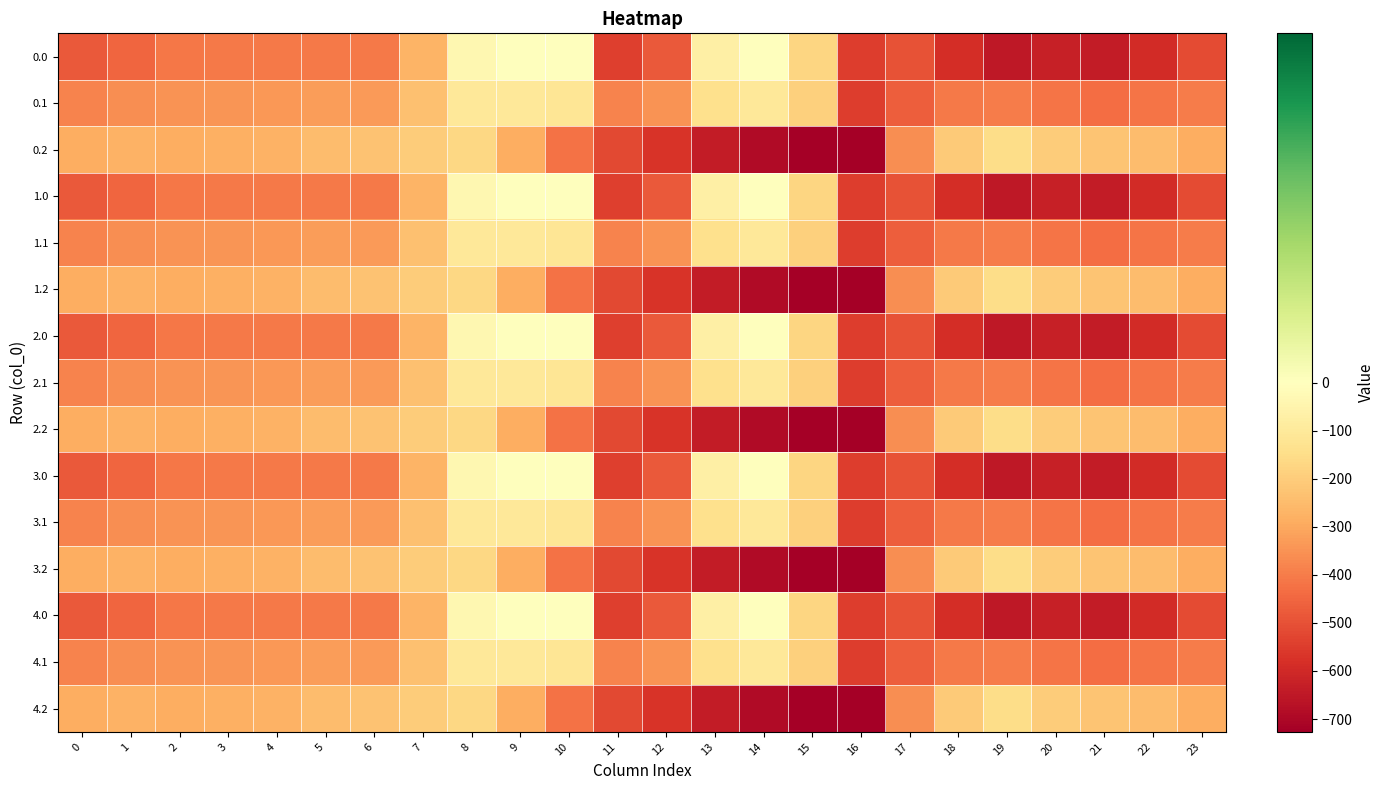

List the series in order of their peak value, highest first.

0.0, 1.0, 2.0, 3.0, 4.0, 0.1, 1.1, 2.1, 3.1, 4.1, 0.2, 1.2, 2.2, 3.2, 4.2